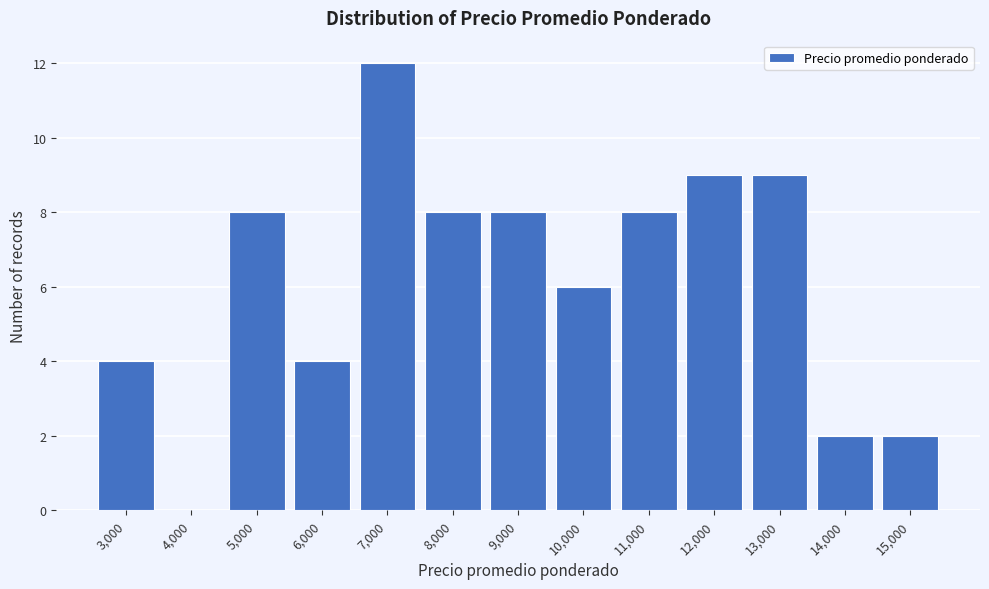

Reading left to right, transcribe all the data shown in this chart.

3,000=4	4,000=0	5,000=8	6,000=4	7,000=12	8,000=8	9,000=8	10,000=6	11,000=8	12,000=9	13,000=9	14,000=2	15,000=2